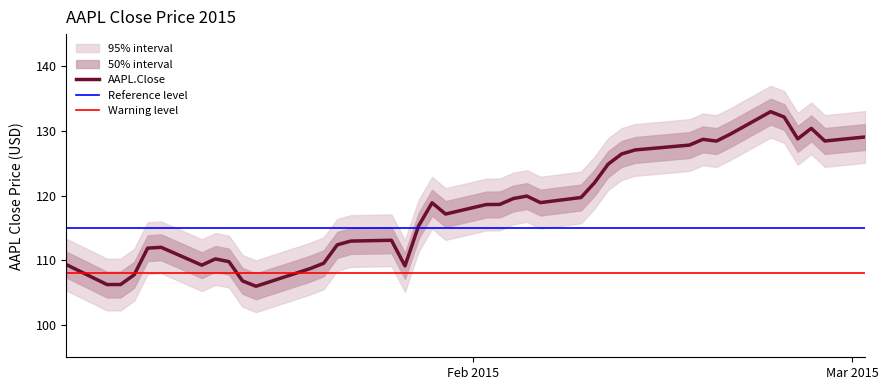

How many interior local valleys (lower than both neighbors) does the data have?

9